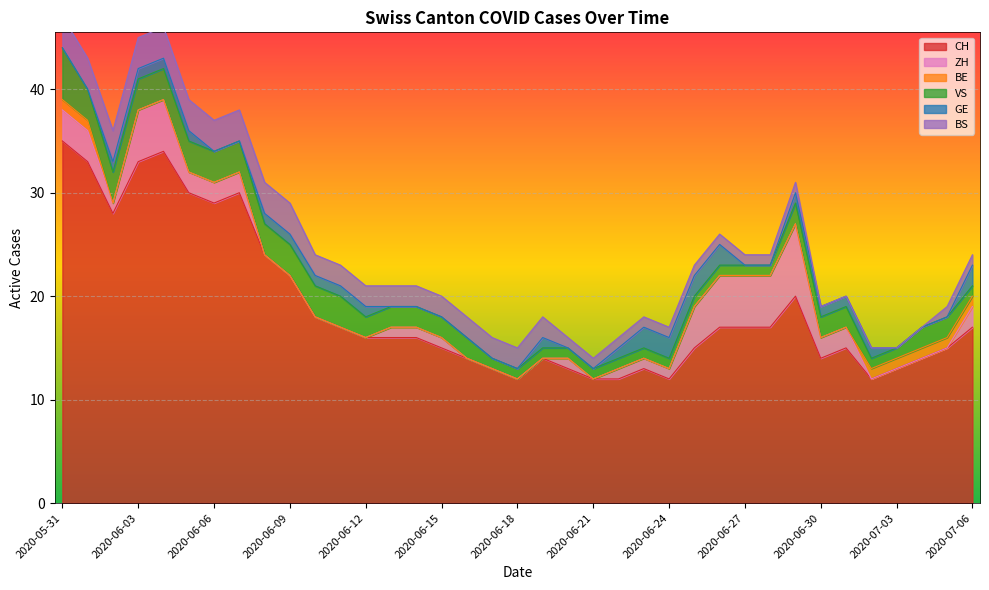

Count the BE values in the range 0 to 1.

37